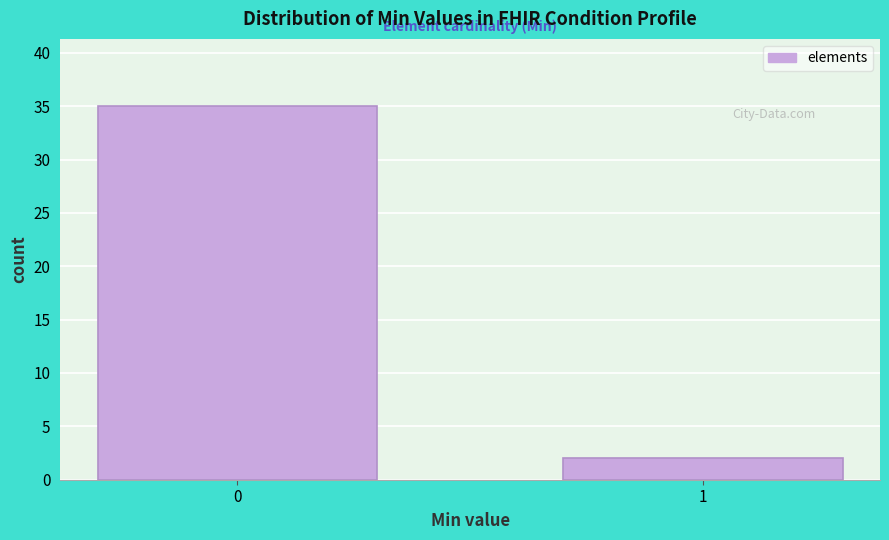

Reading left to right, list all the values displayed in this chart.

35	2